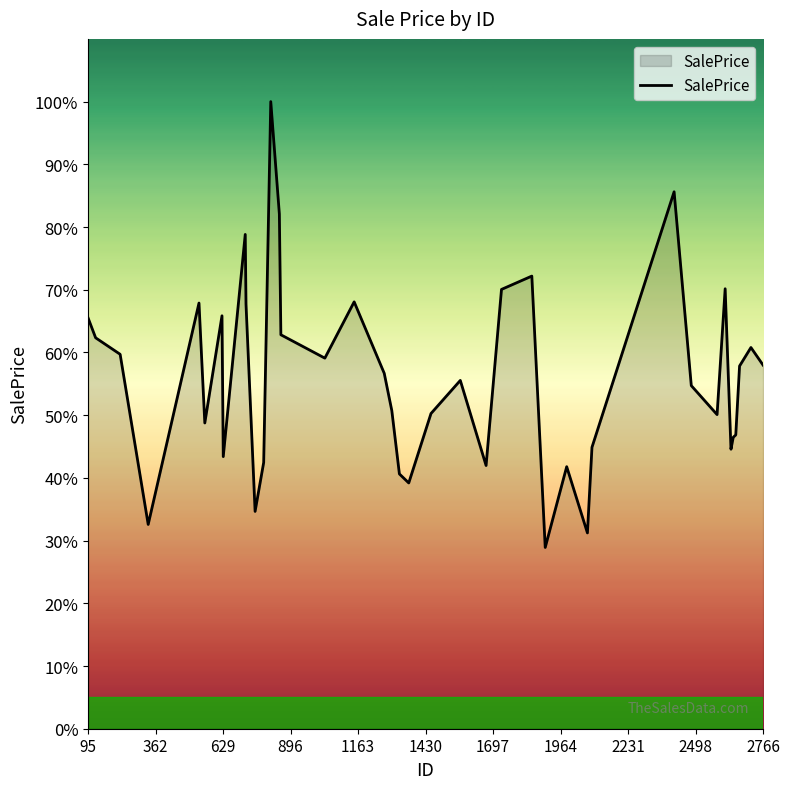

Does the chart display data point markers on the line(s)?

No